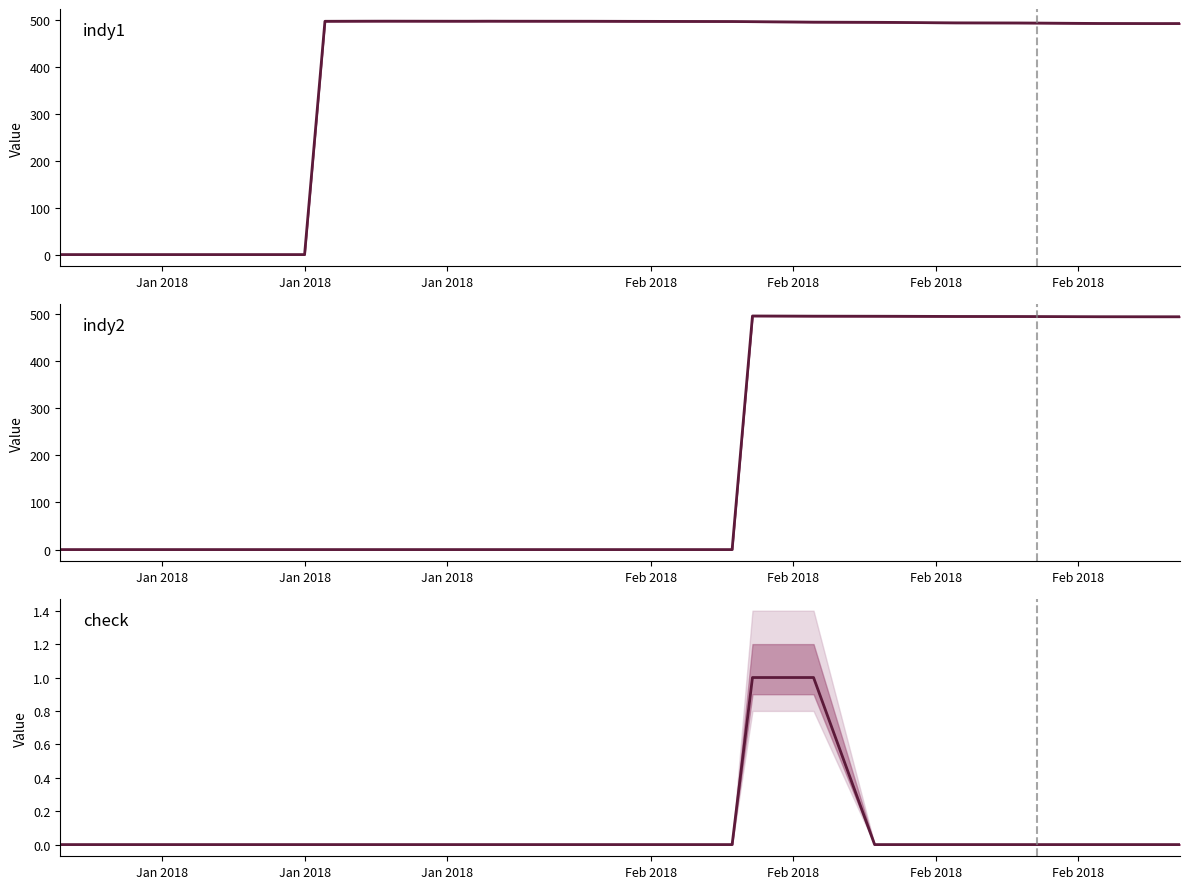

True or false: indy1 and indy2 cross at least once.

True